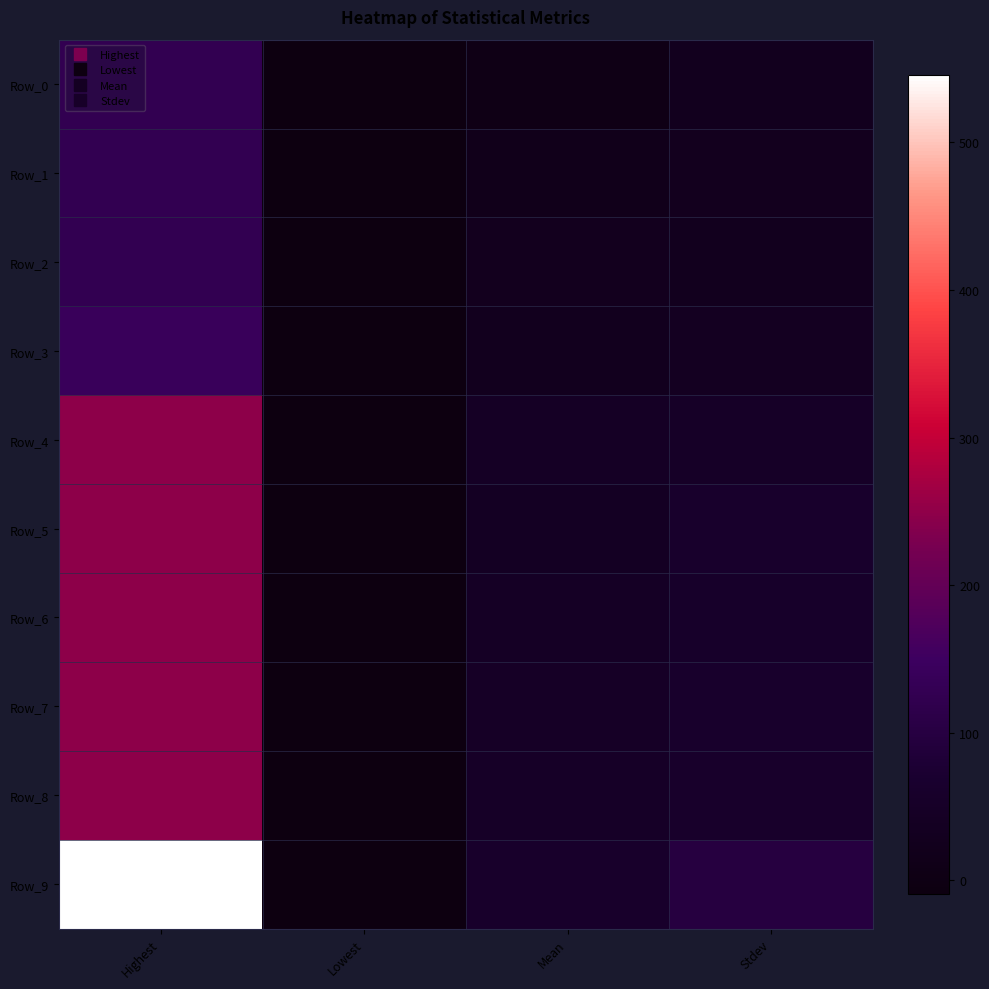

Which series has the widest spread of values?

Row_9